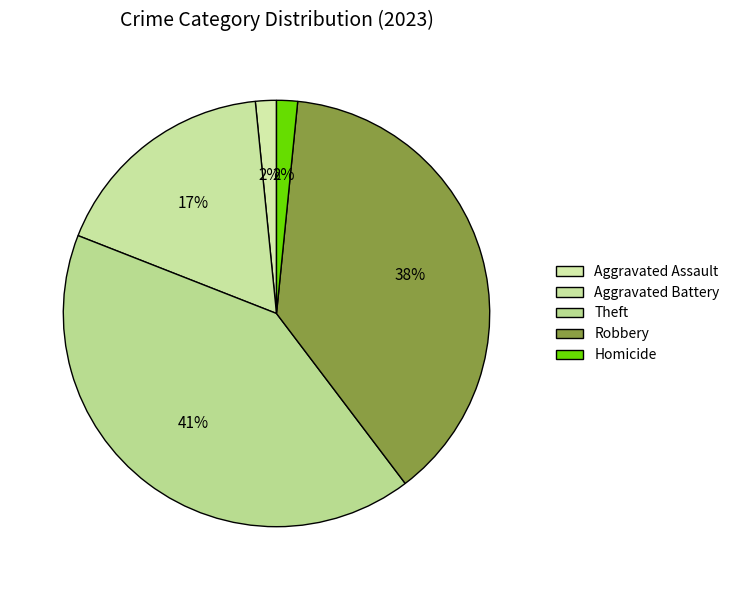

What is the total percentage of Theft and Aggravated Battery?

58.7%